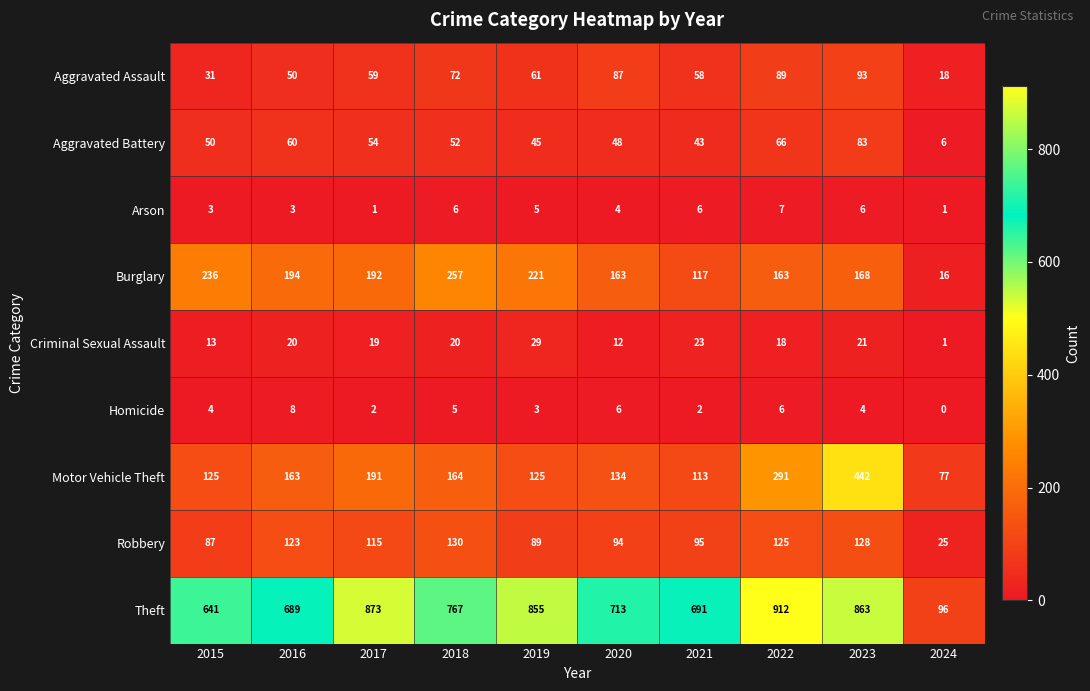

What is the total value across all series at 2017?

1506